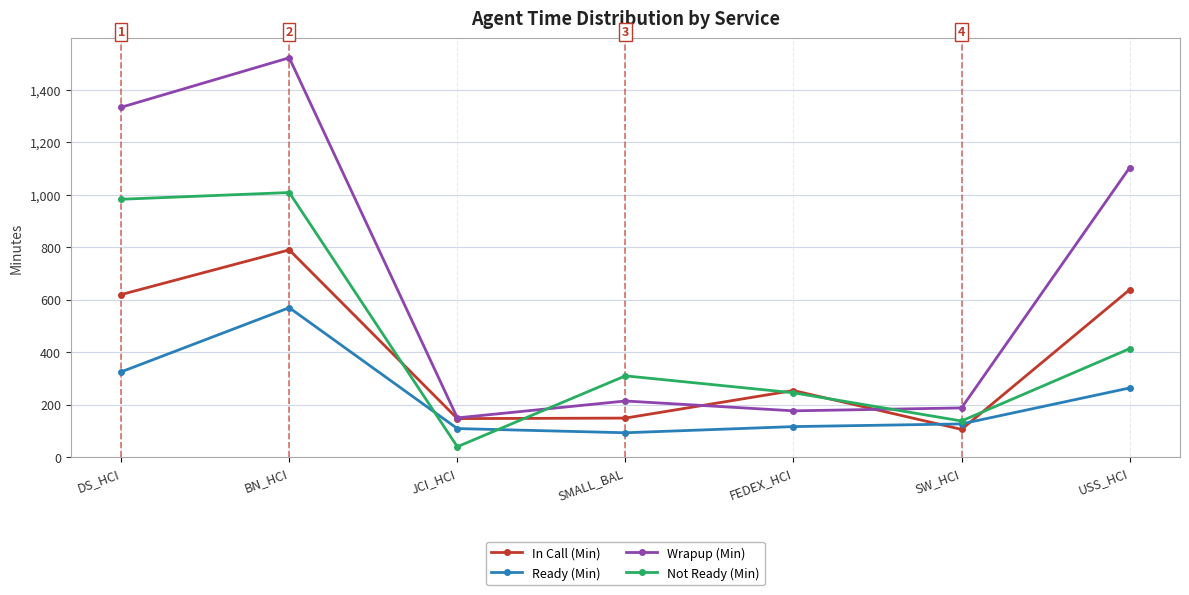

Is this an area chart (filled region under the line)?

No